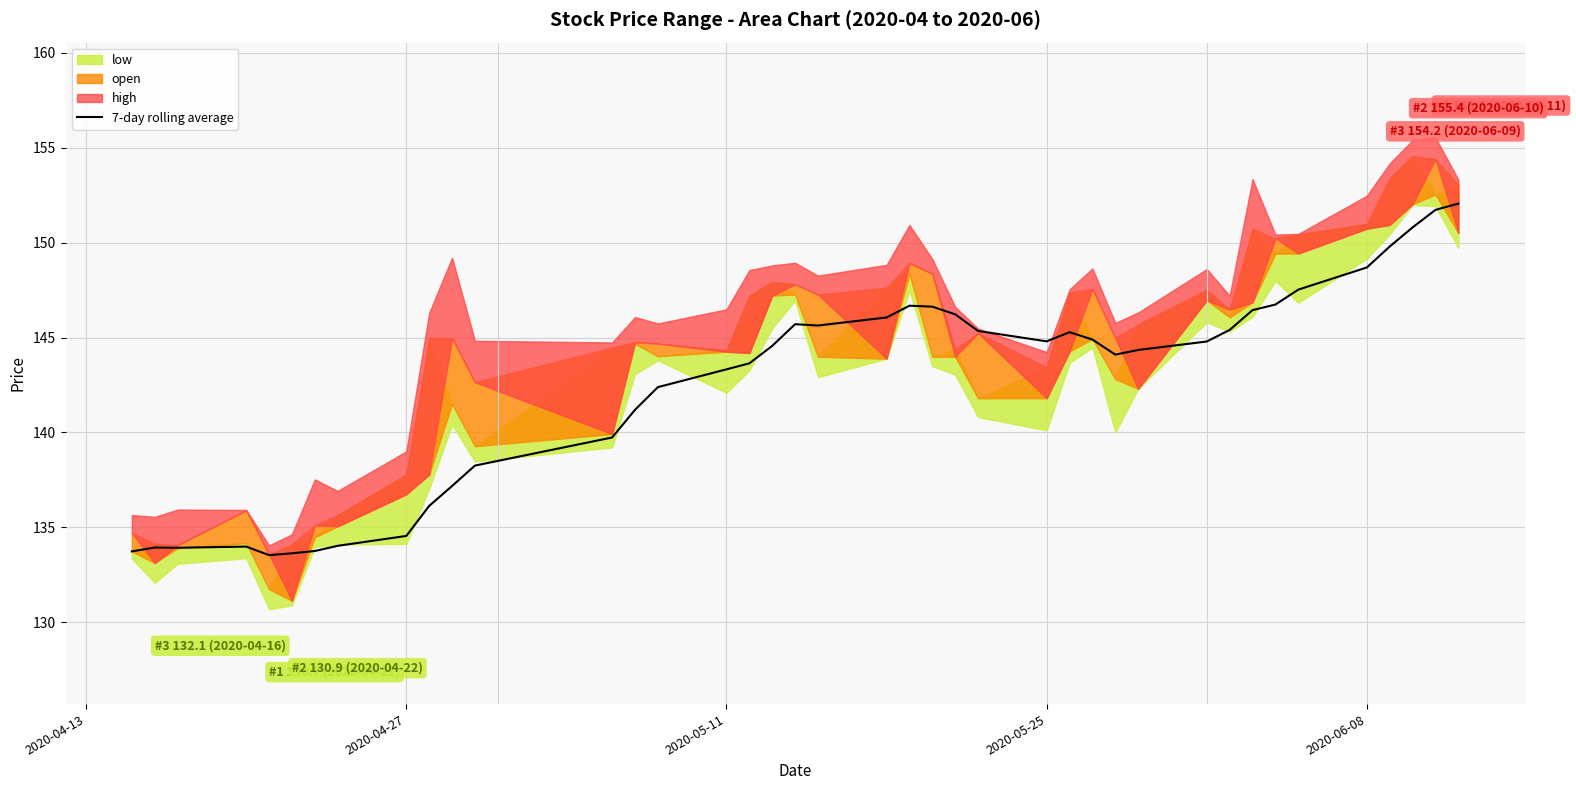

What is the maximum value for 7-day rolling average?

152.1